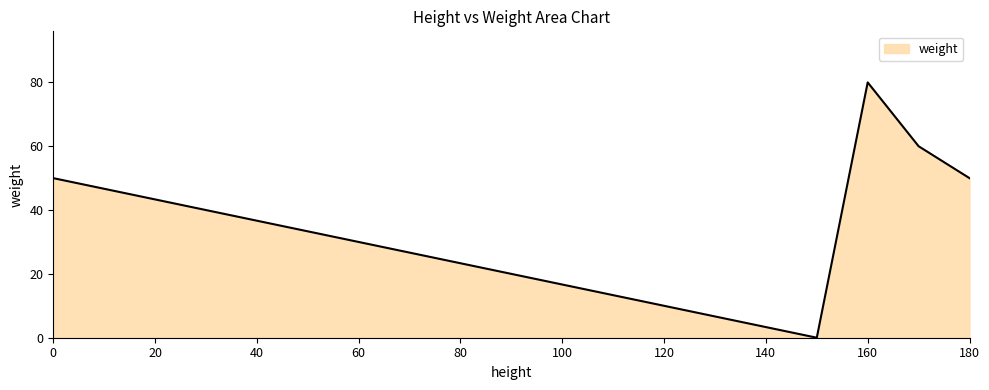

True or false: the data has more than 1 interior local peaks.

False